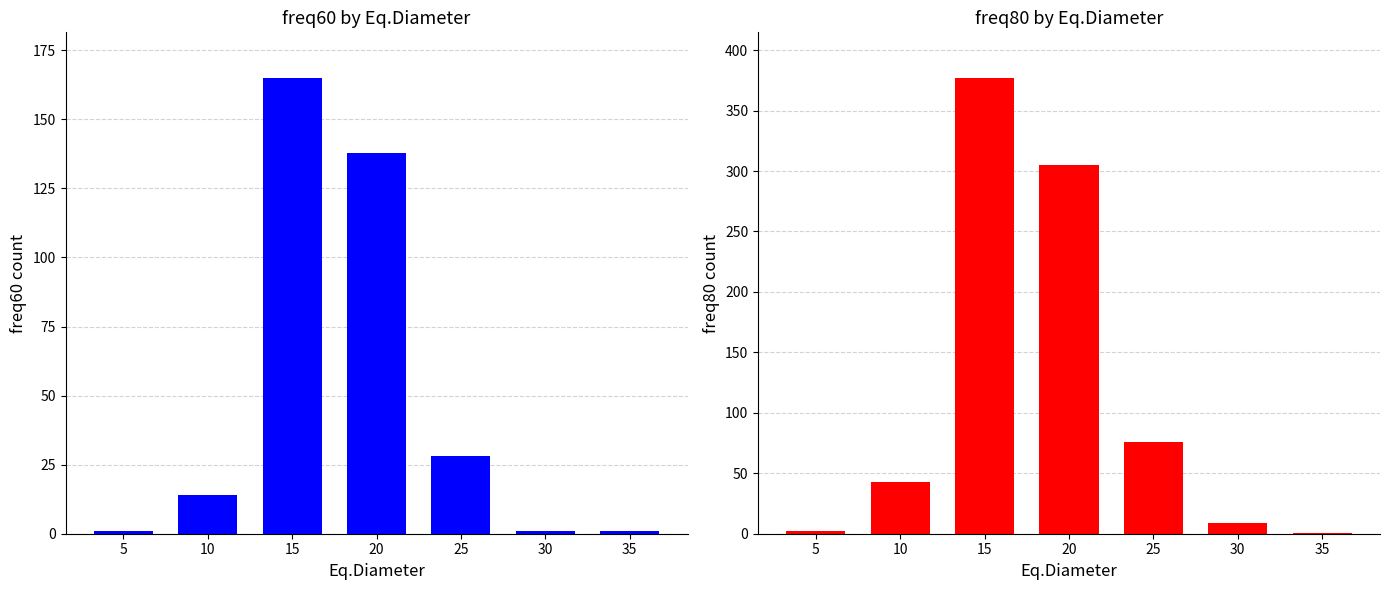

At which category is the sum across all series the highest?

15